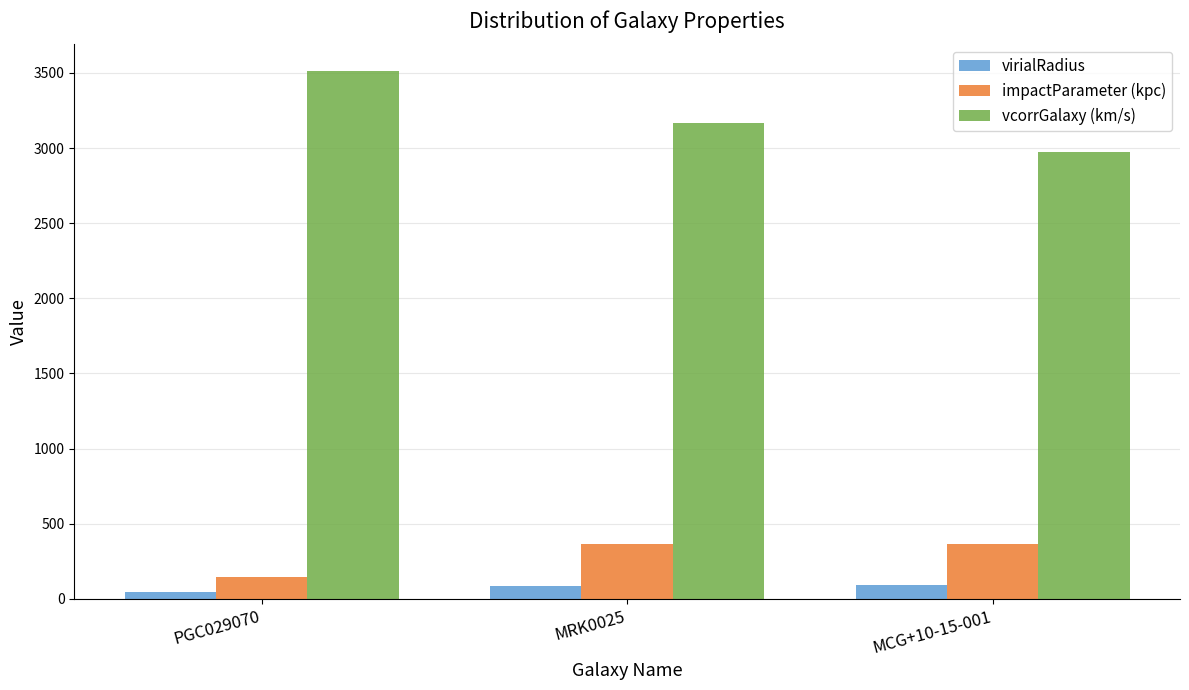

List the series in order of their peak value, lowest first.

virialRadius, impactParameter (kpc), vcorrGalaxy (km/s)